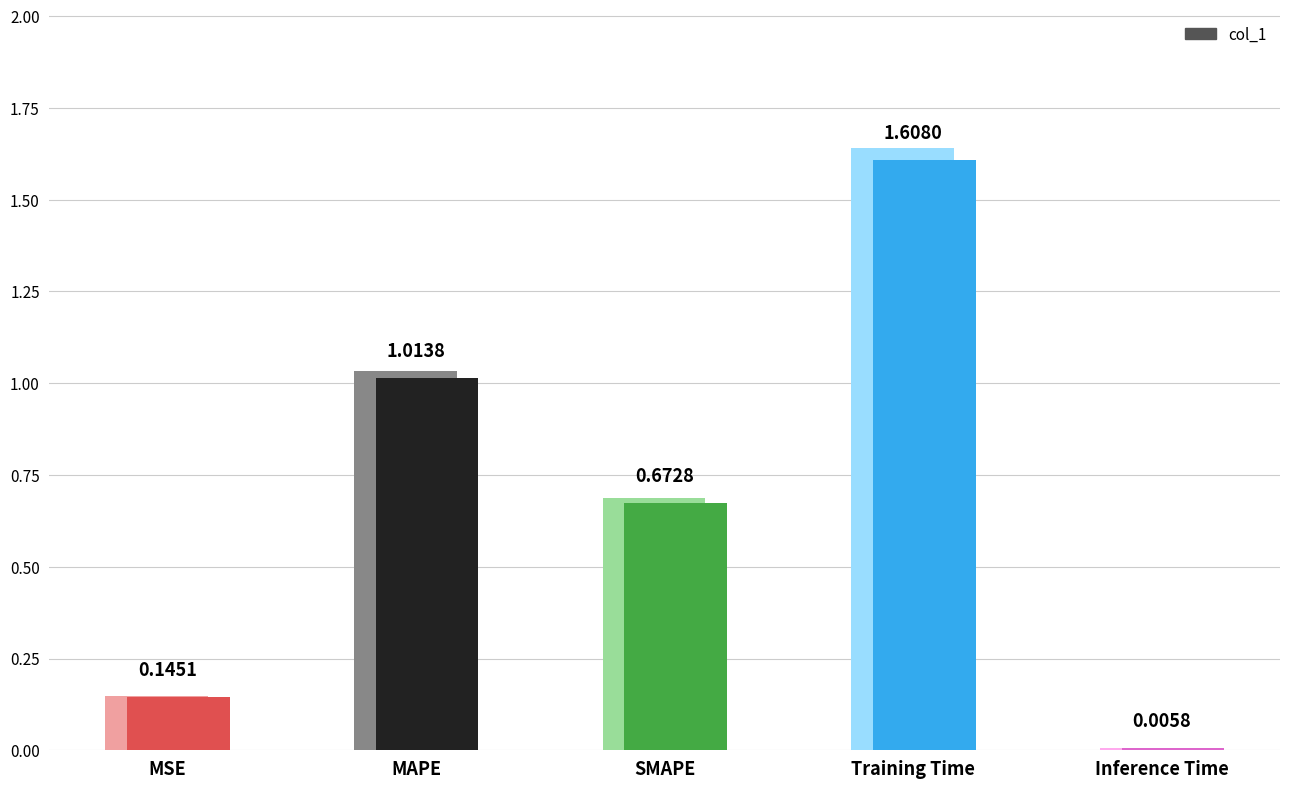

Reading left to right, extract all data points from this chart.

0.1	1.0	0.7	1.6	0.0